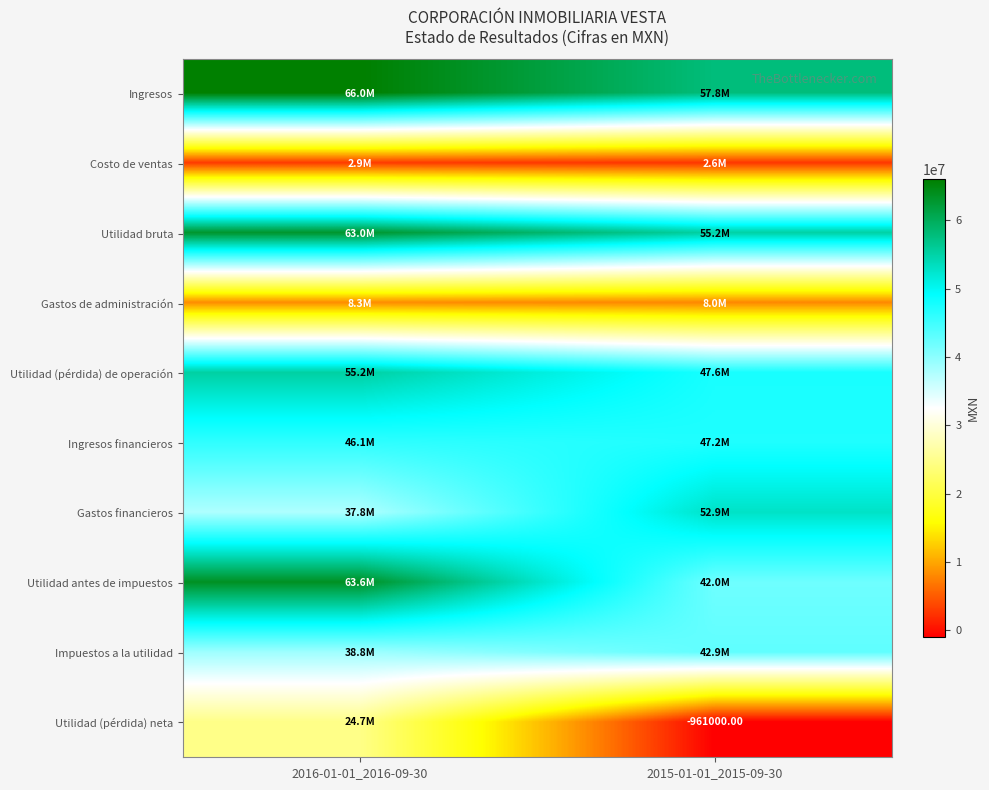

What is the difference between the highest and lowest values at 2016-01-01_2016-09-30?

63024000